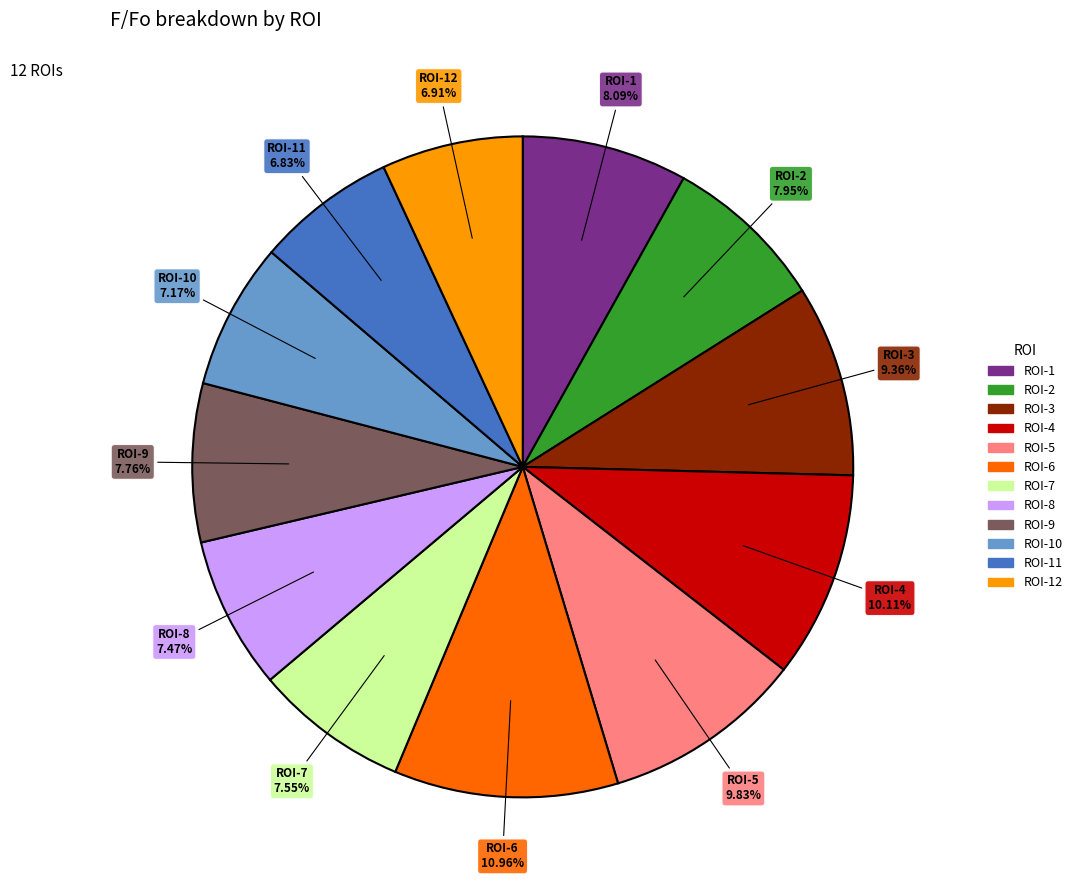

Does any single category account for the majority?

No